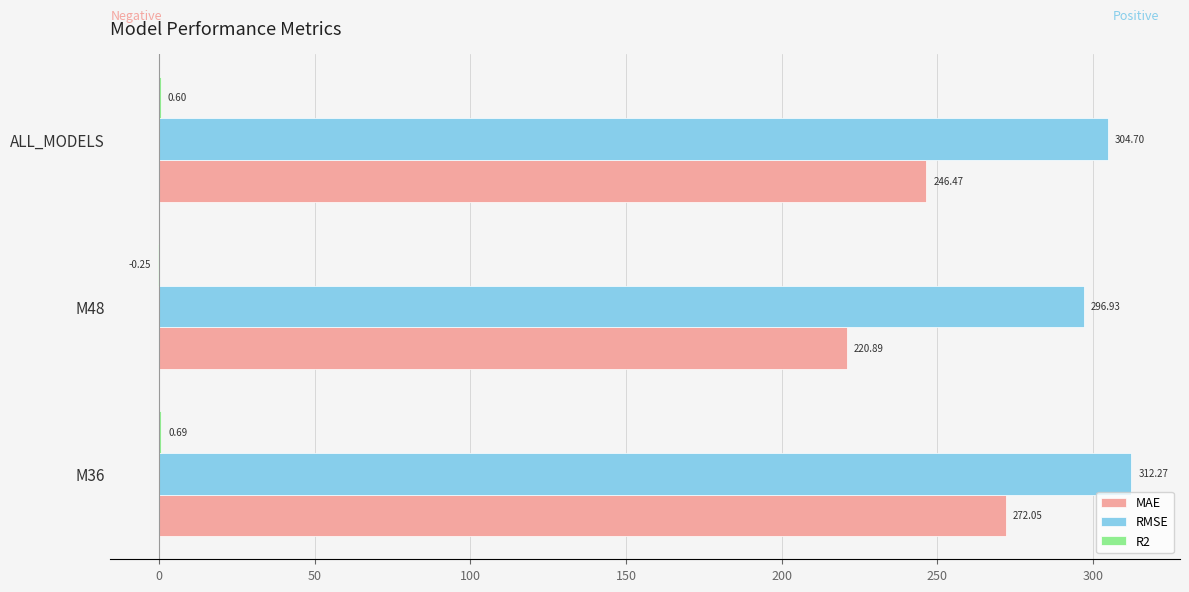

What is the difference between the maximum and minimum values in the RMSE series?

15.3